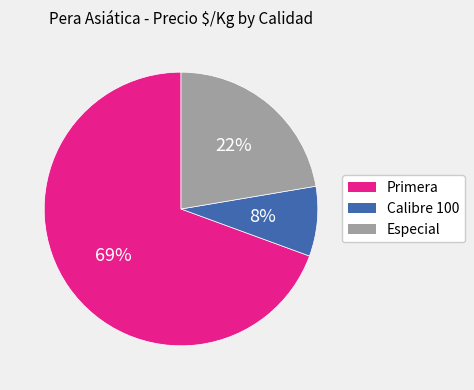

Between Primera and Especial, which is larger?

Primera